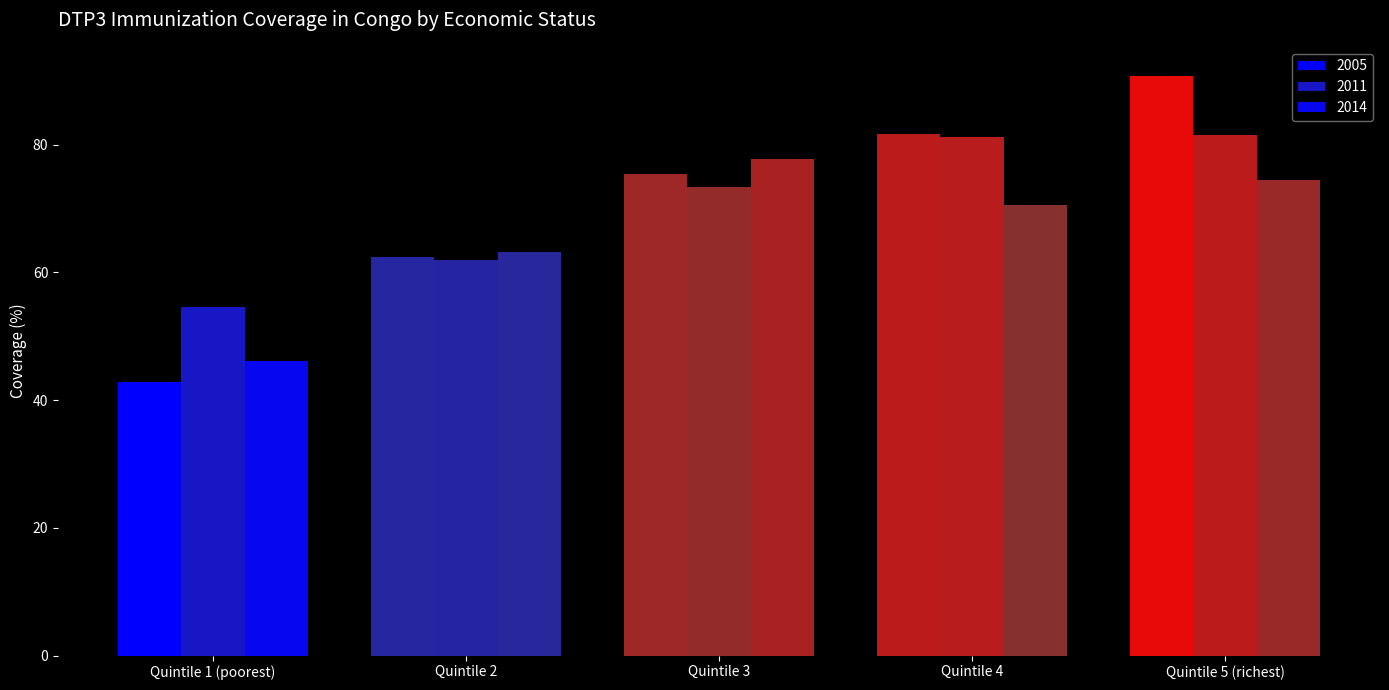

How many series are shown in this chart?

3